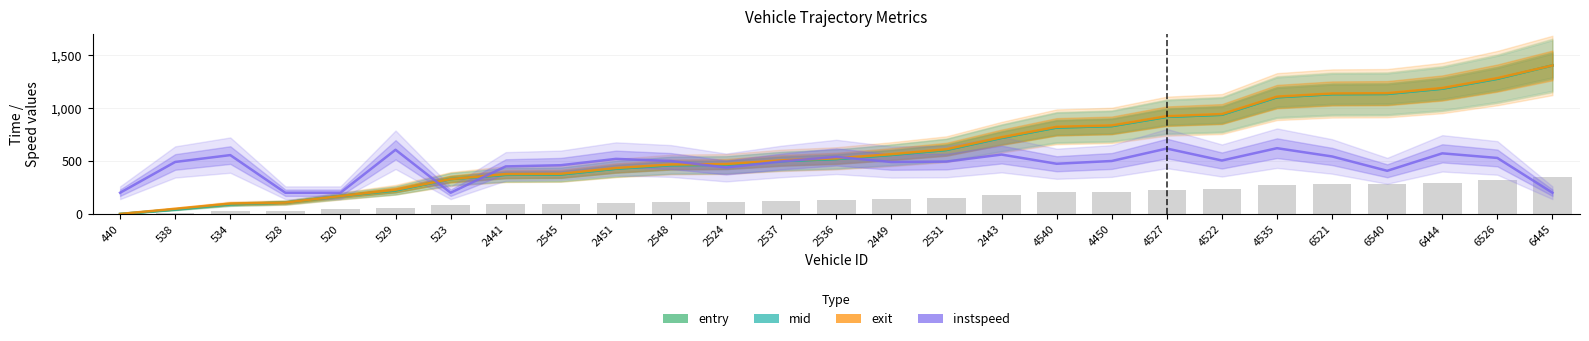

What is the label of the 14th bar from the right?

2536